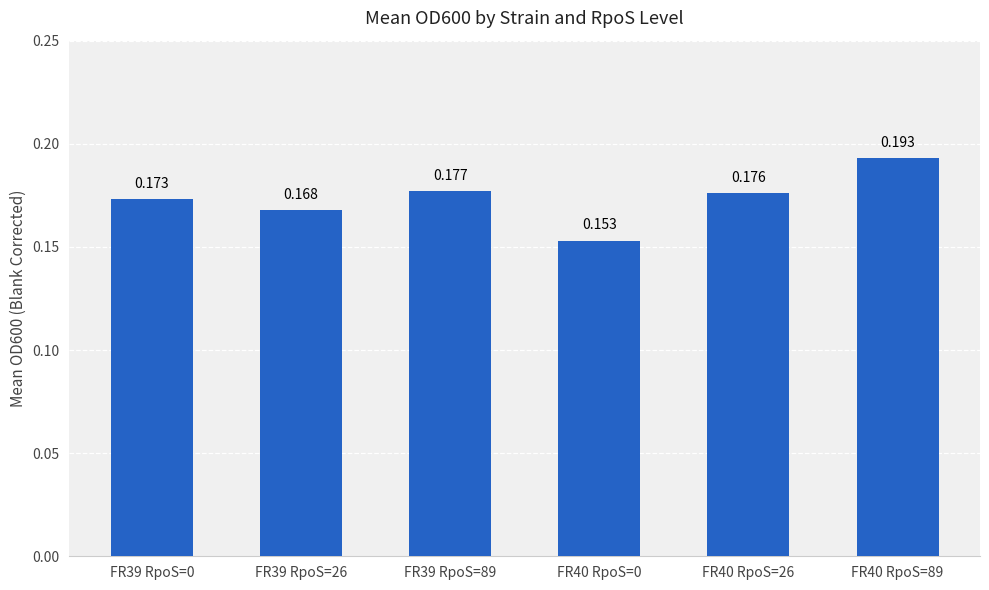

The value at FR39 RpoS=89 is 0.3. True or false?

False